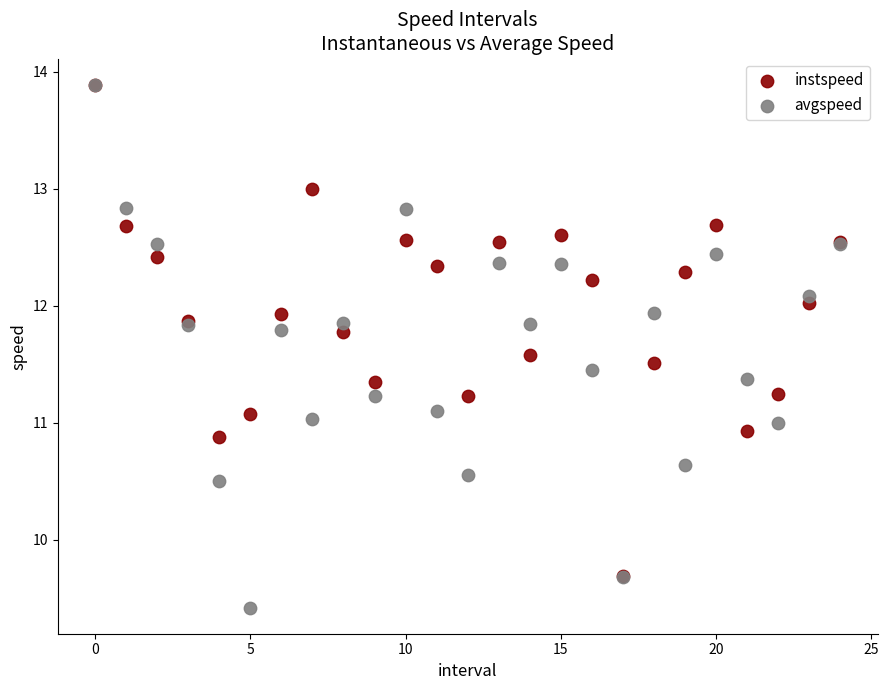

Which series reaches the minimum Y coordinate?

avgspeed